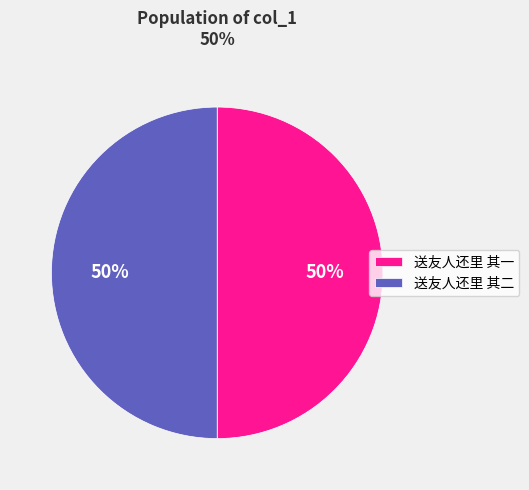

To the nearest percent, what portion does 送友人还里 其二 represent?

50%